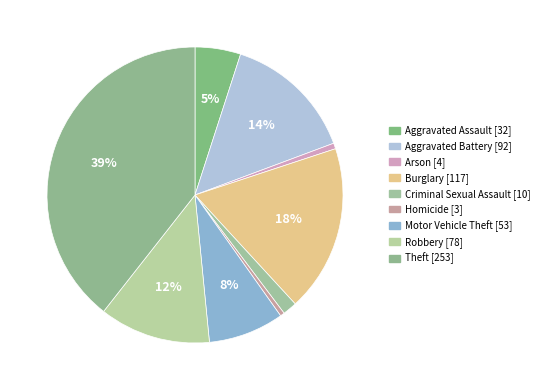

Which slice is the smallest?

Homicide